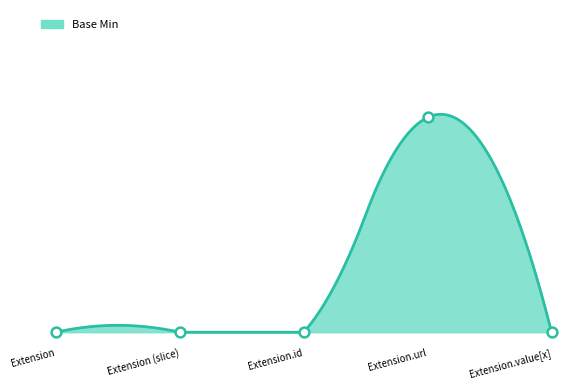

Which has a higher value, Extension.id or Extension (slice)?

Extension.id